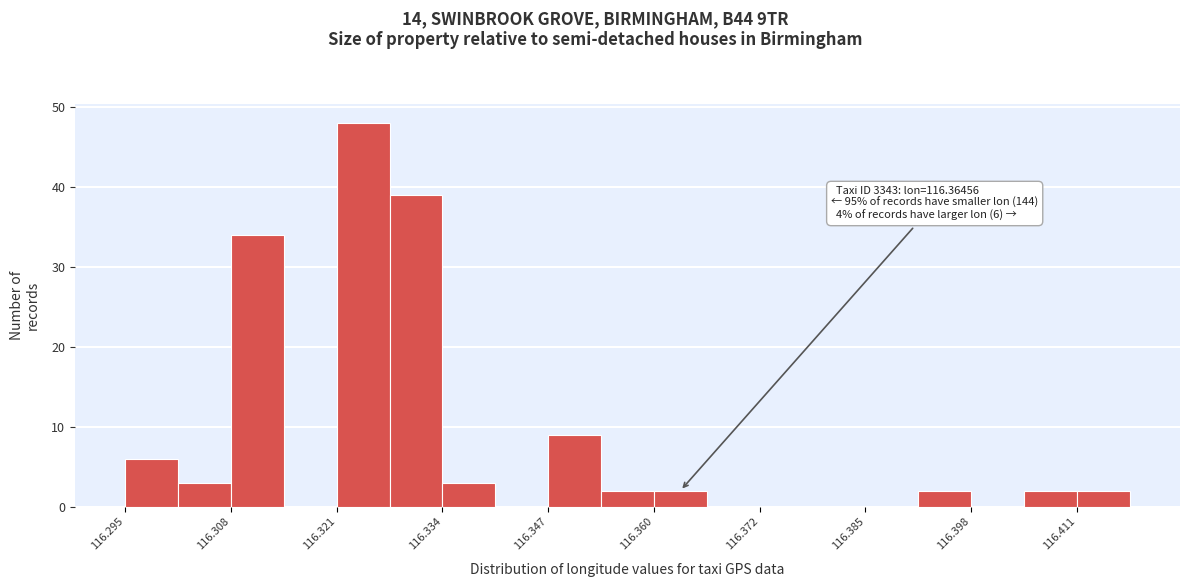

Around what value on the x-axis is the tallest bar? Give the approximate position of its centre, as read against the axis.

116.324